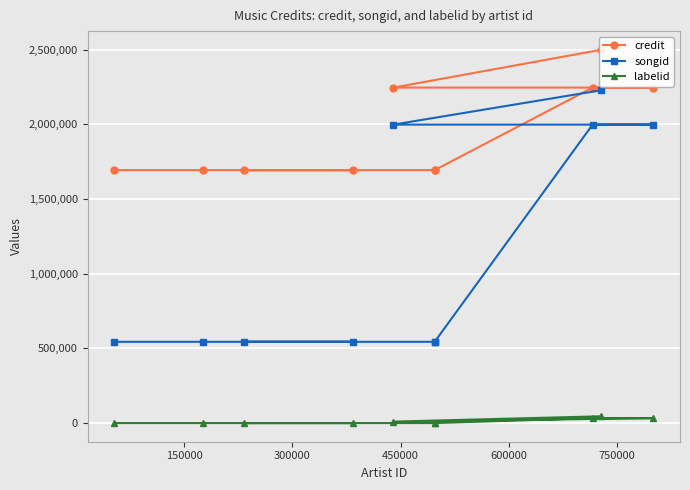

True or false: credit and labelid cross at least once.

False